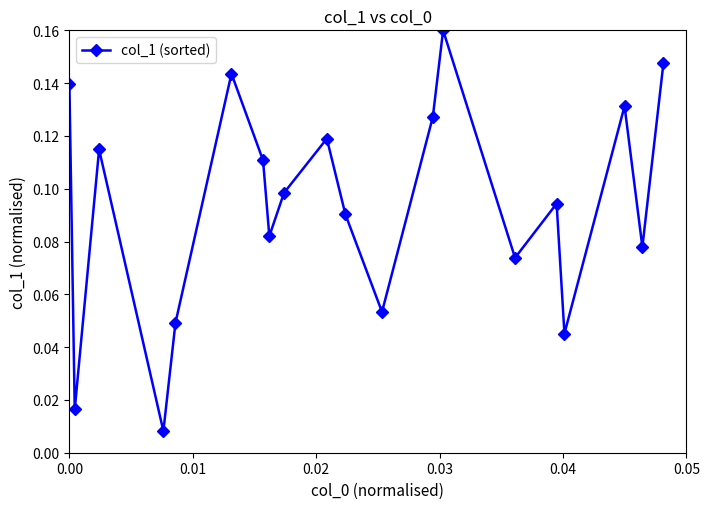

What is the sum of all values?

1.9